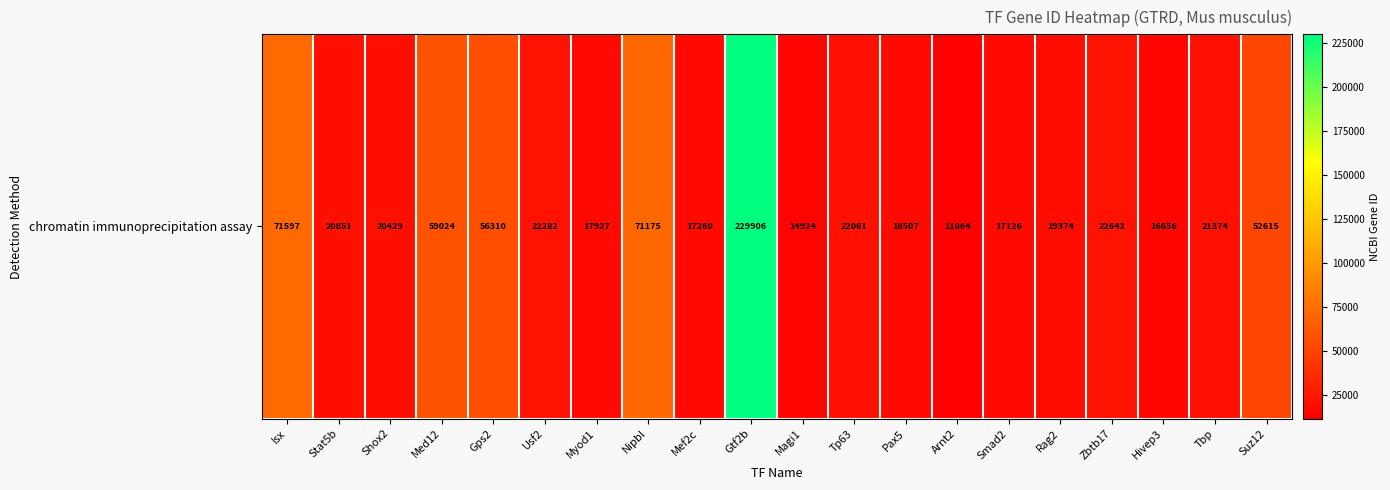

Reading left to right, what are all the values shown in this chart?

Isx=71597	Stat5b=20851	Shox2=20429	Med12=59024	Gps2=56310	Usf2=22282	Myod1=17927	Nipbl=71175	Mef2c=17260	Gtf2b=229906	Magi1=14924	Tp63=22061	Pax5=18507	Arnt2=11864	Smad2=17126	Rag2=19374	Zbtb17=22642	Hivep3=16656	Tbp=21374	Suz12=52615